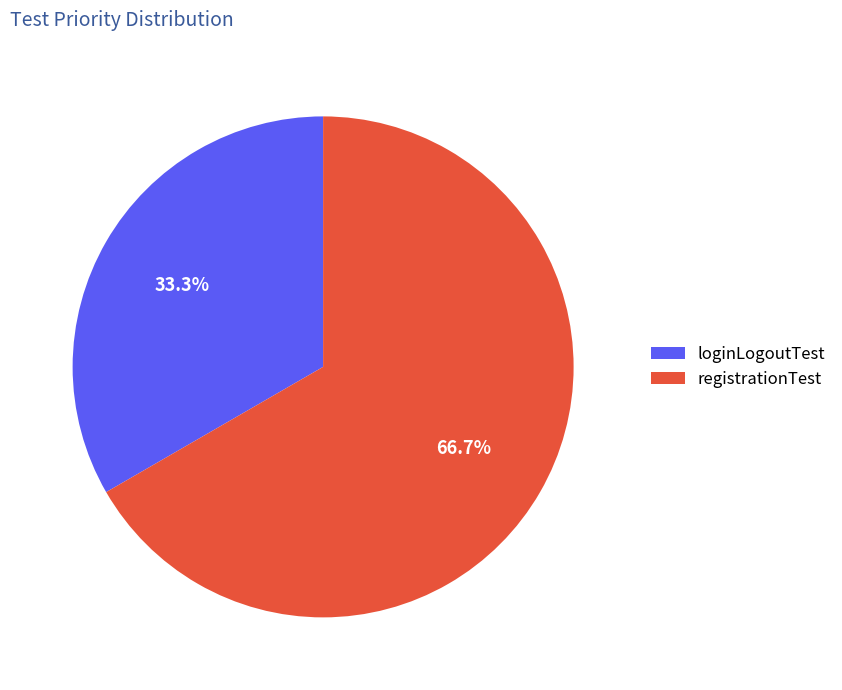

Which has a higher value, loginLogoutTest or registrationTest?

registrationTest